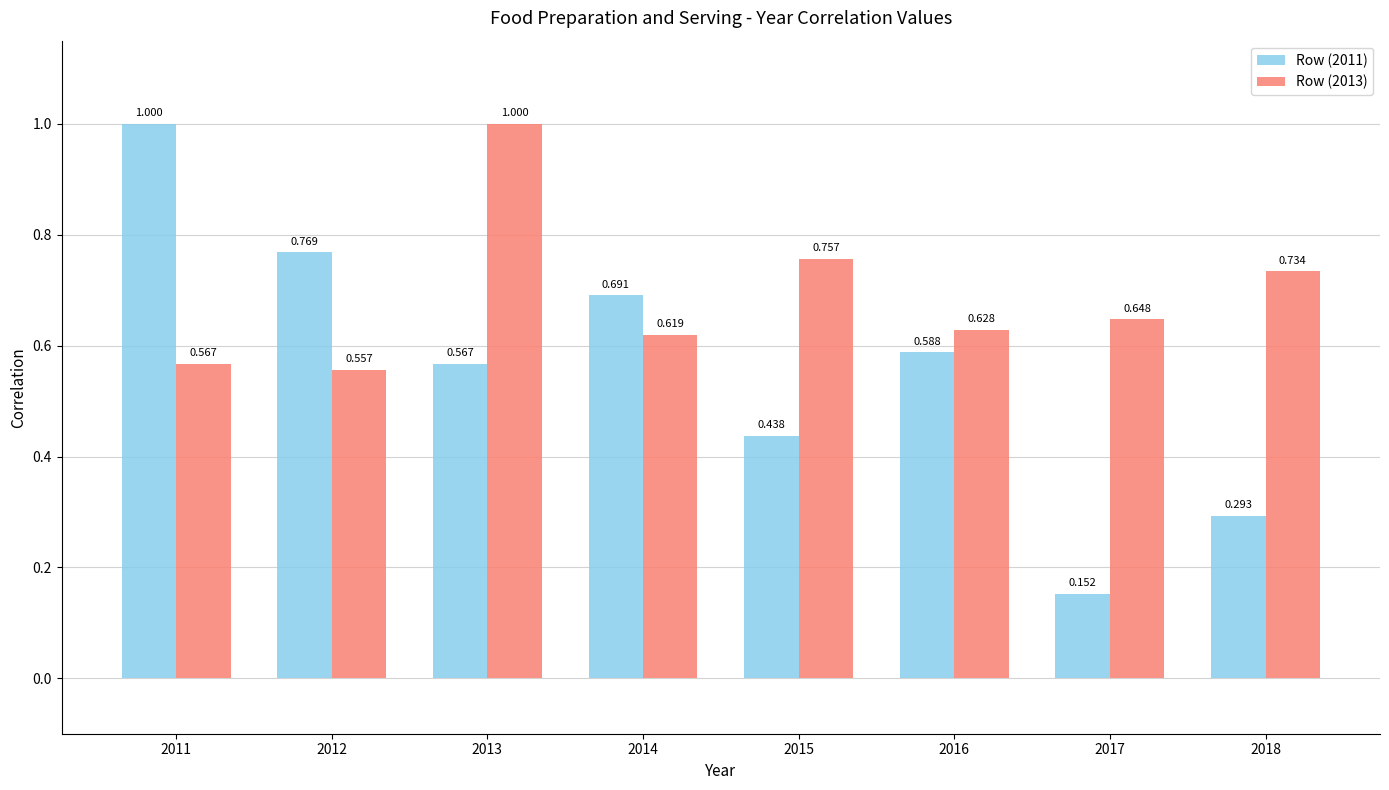

At 2011, list the series in order from largest to smallest.

Row (2011), Row (2013)